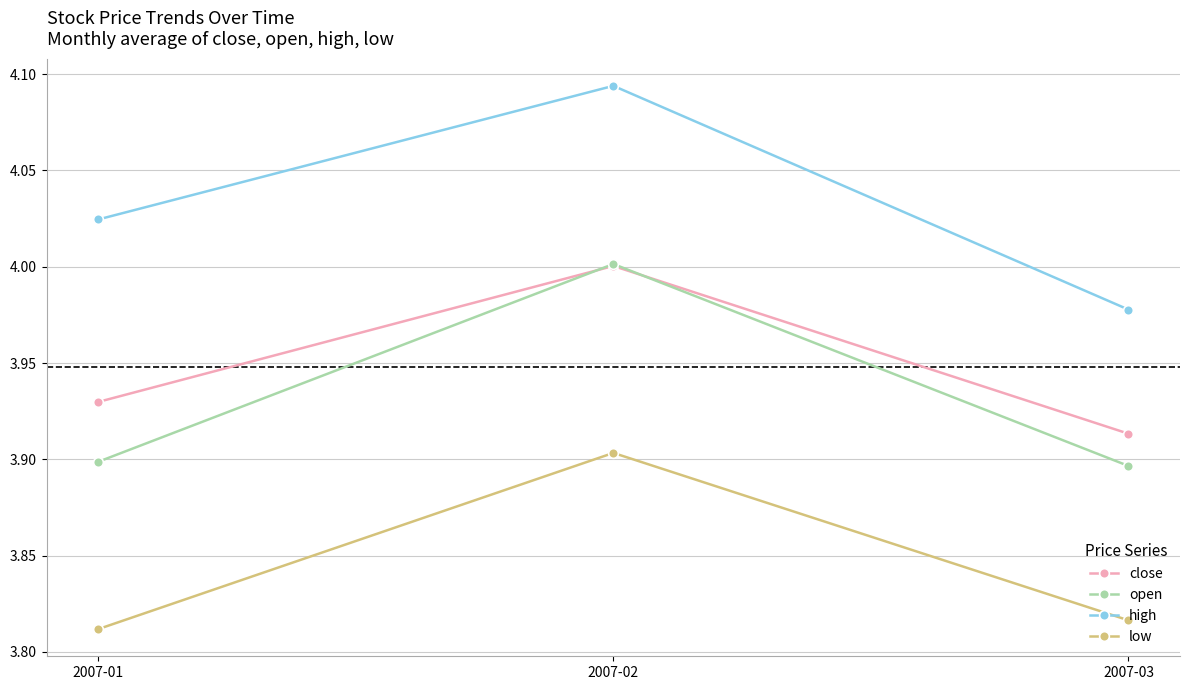

At which label does close reach its peak?

2007-02